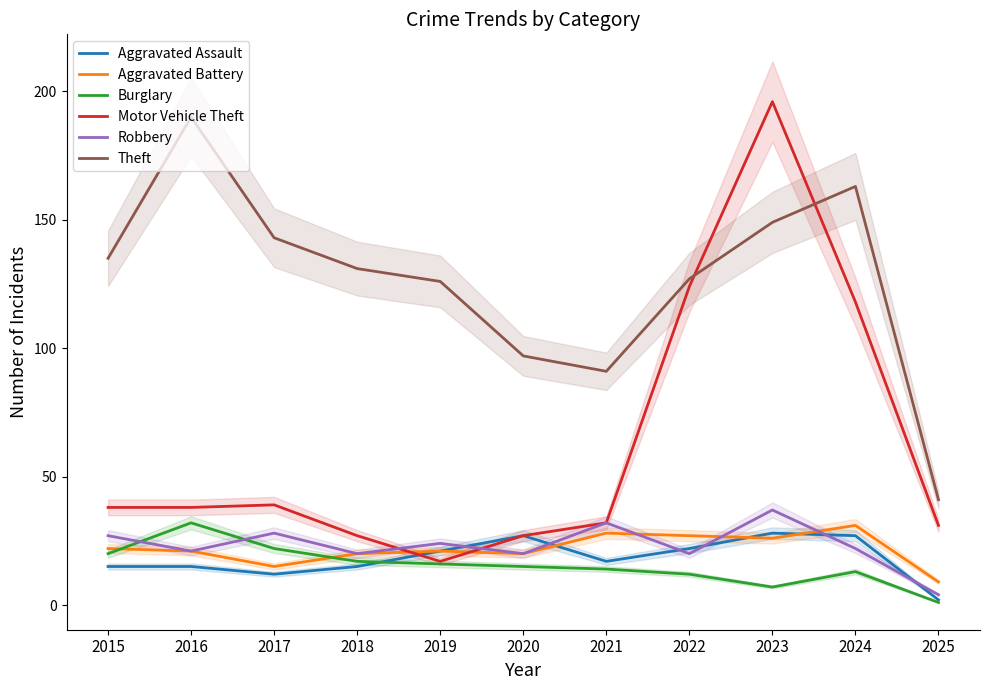

How many series are shown in this chart?

6